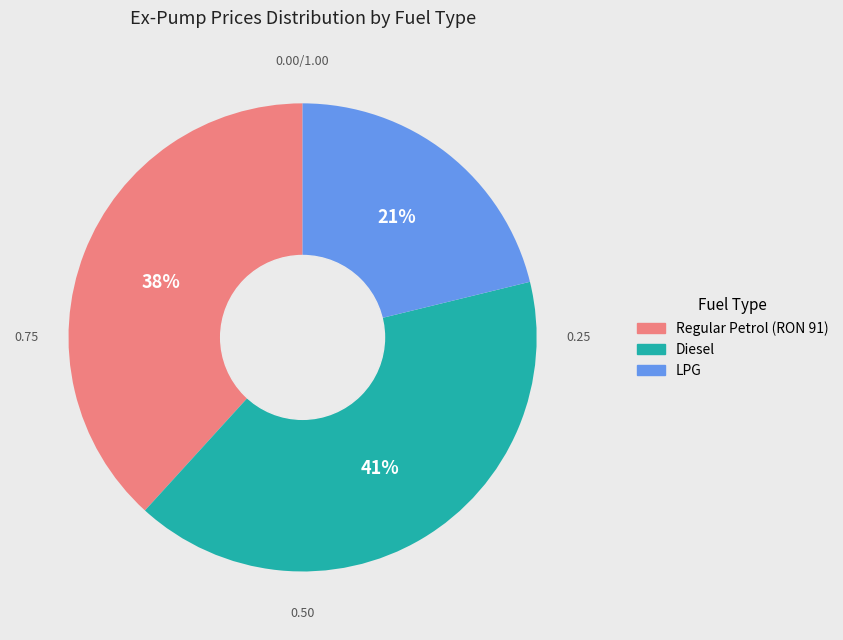

Does any single category account for the majority?

No